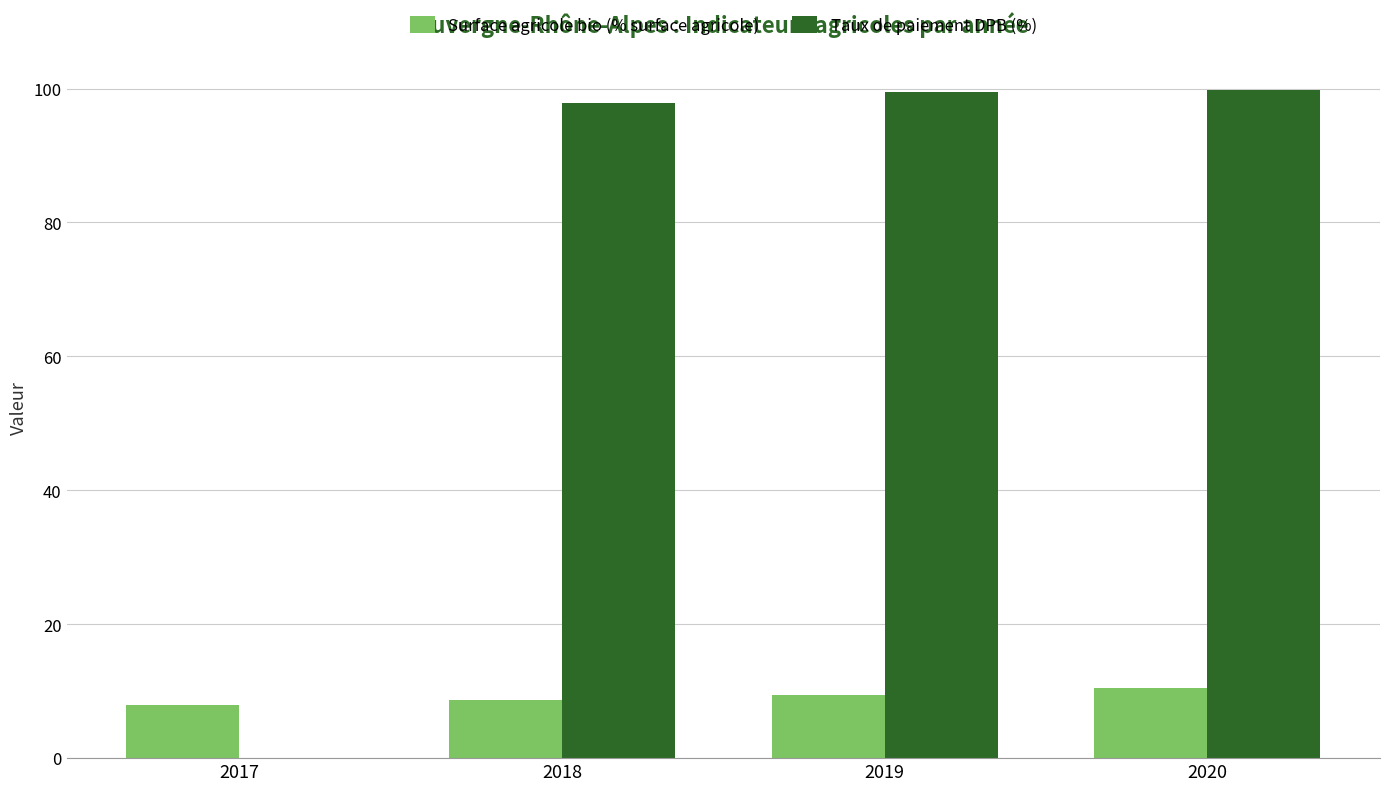

Is it true that Taux de paiement DPB (%) equals 99.5 at 2019?

True